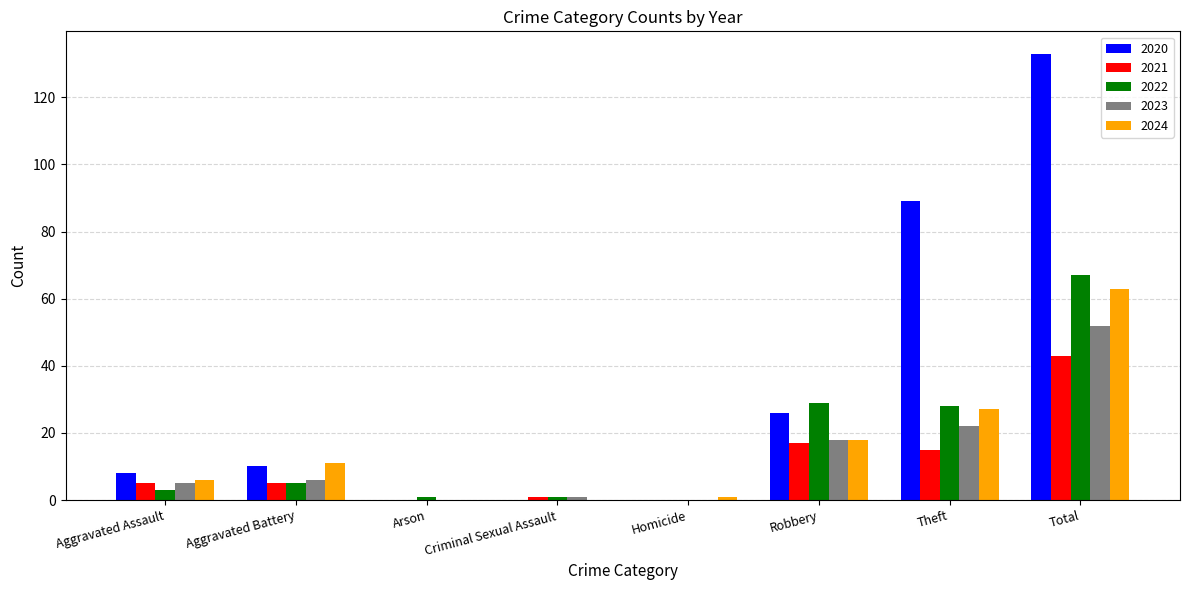

What is the sum of the 2024 values at Aggravated Battery and Total?

74